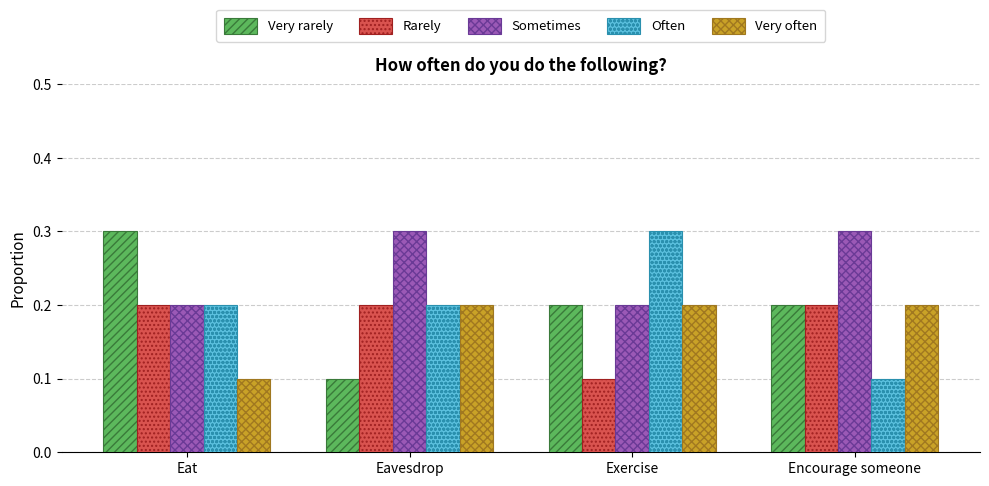

What is the label of the 4th bar from the left?

Encourage someone